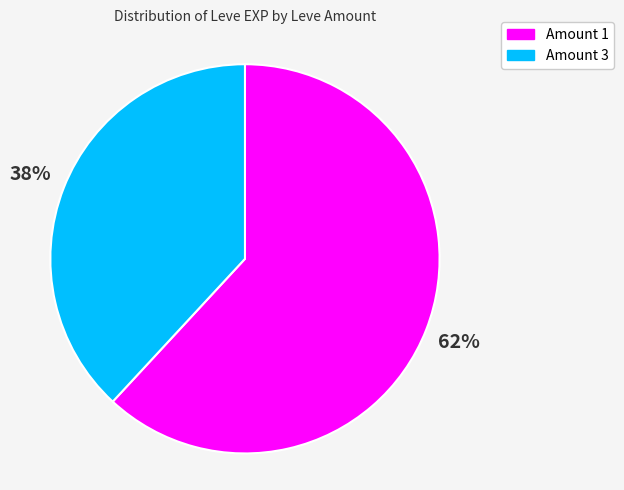

Is there a majority slice in this chart?

Yes